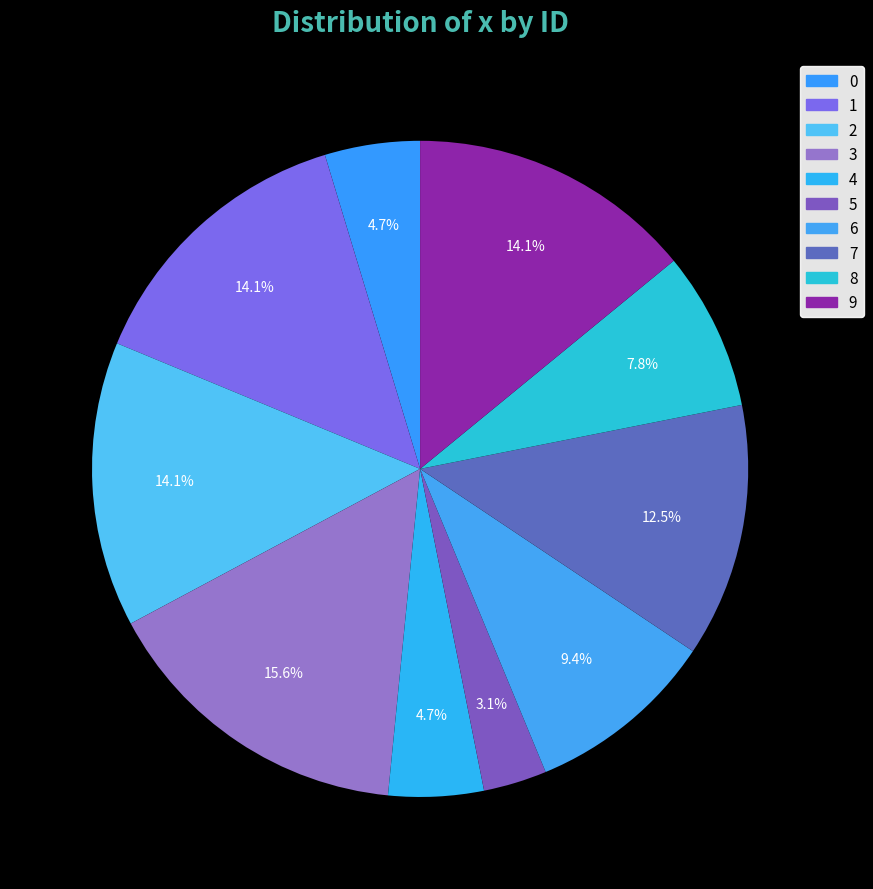

To the nearest percent, what is the difference between the largest and smallest slice percentages?

12%